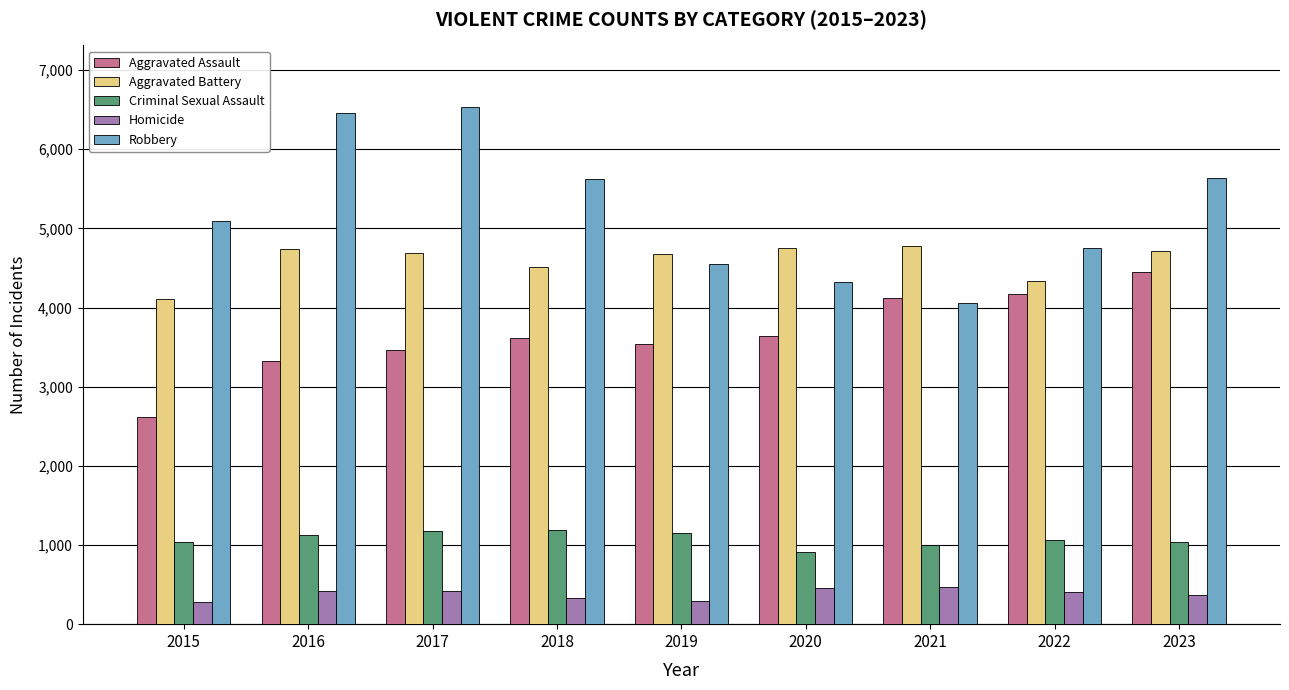

Is it true that Aggravated Battery equals 1225 at 2017?

False